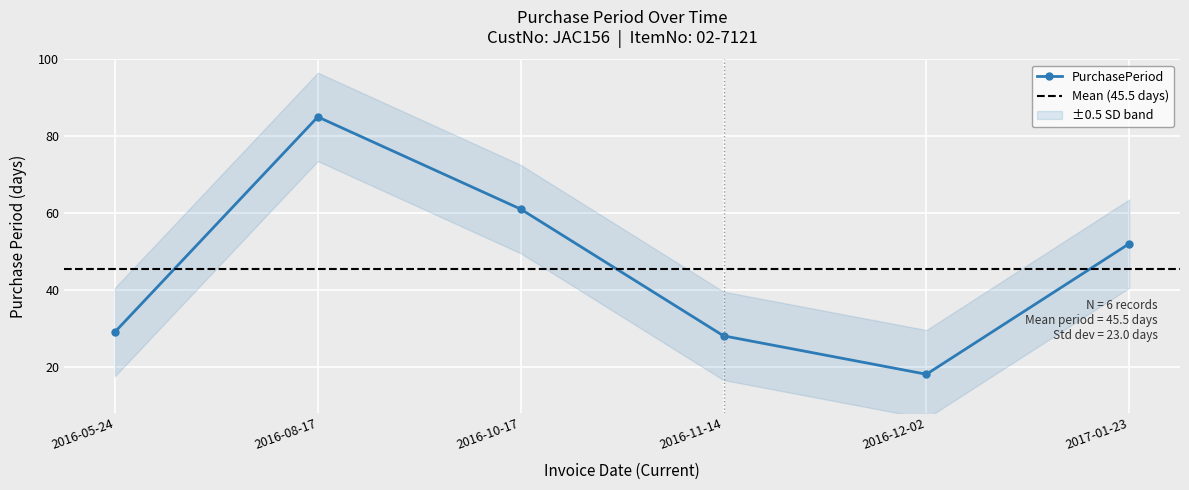

What is the change in value from 2016-05-24 to 2016-12-02?

-11